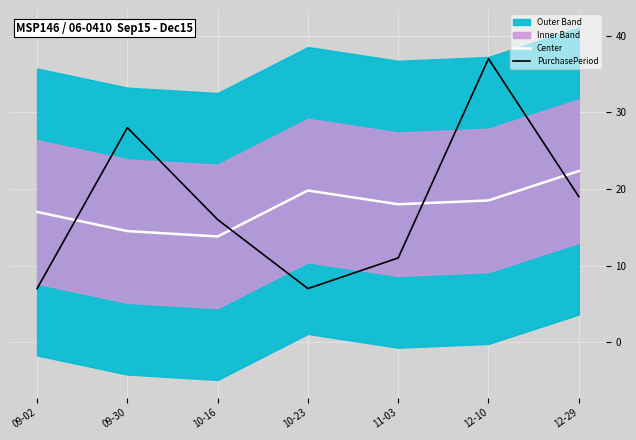

Between 09-30 and 11-03, which series saw the biggest shift?

PurchasePeriod